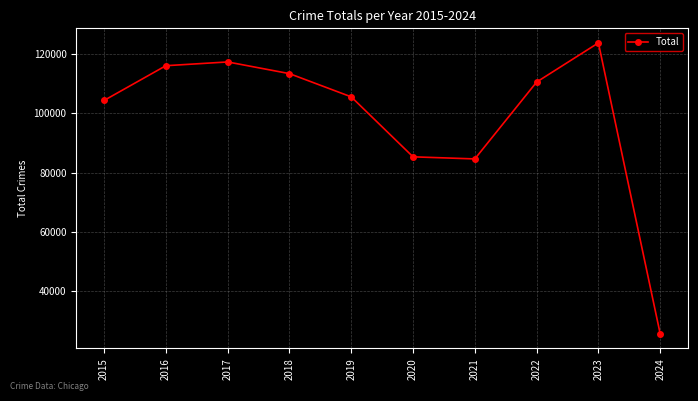

At which category does the chart reach its minimum across all series?

2024